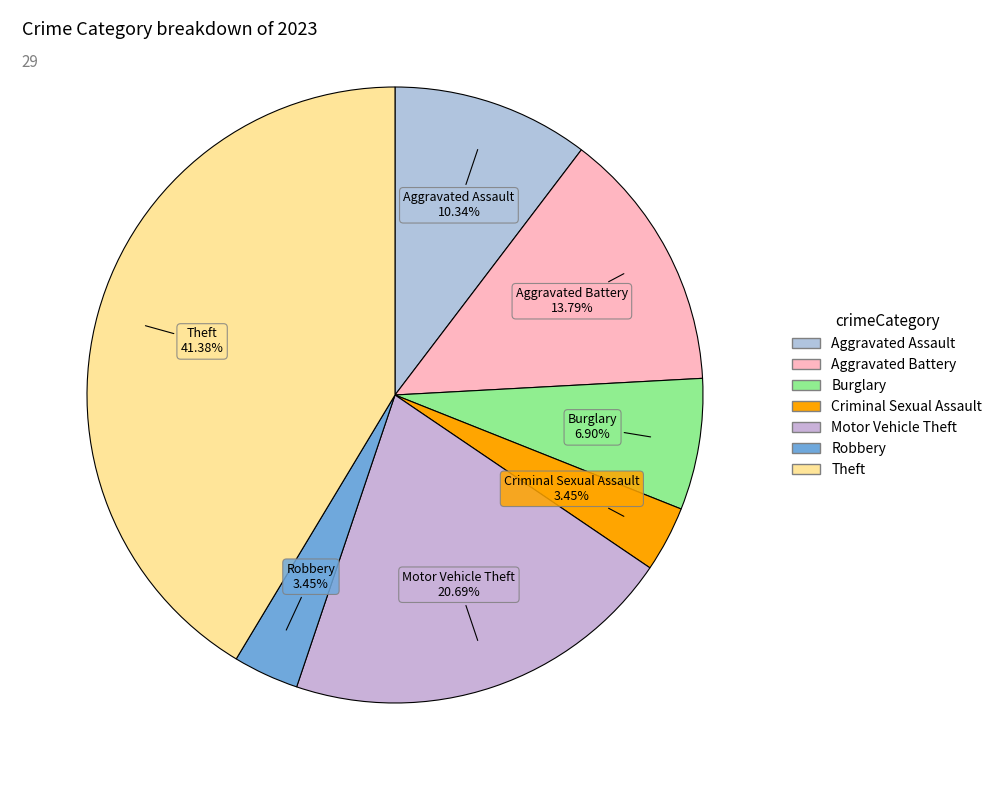

Do Motor Vehicle Theft and Theft together represent more than half of the pie?

Yes